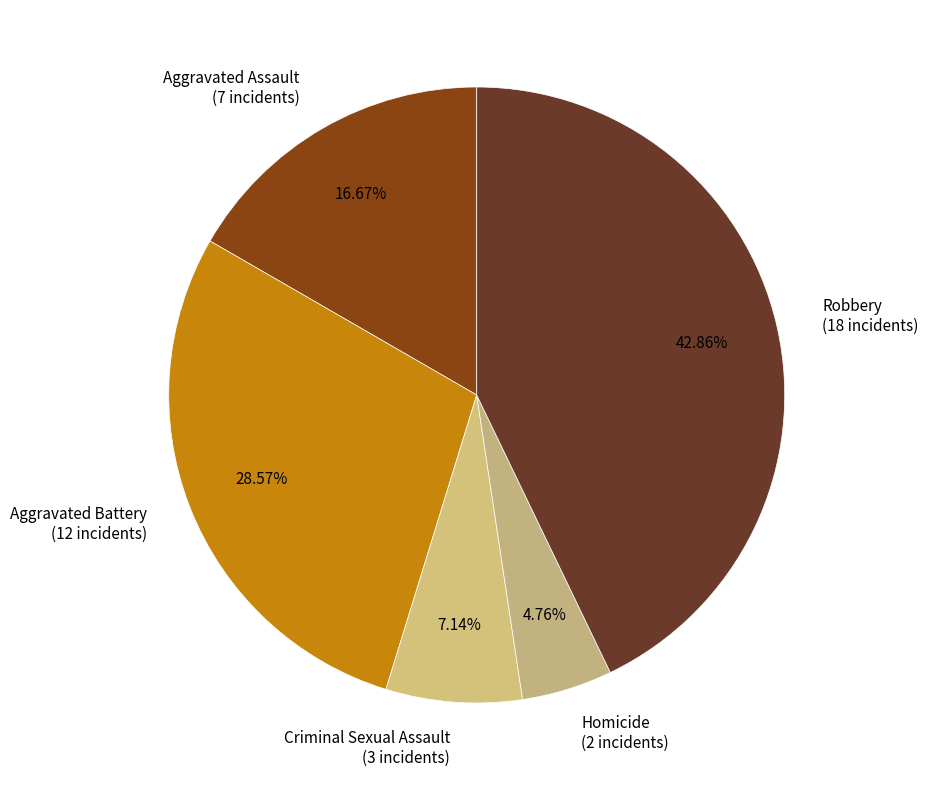

Do Homicide and Criminal Sexual Assault together represent more than half of the pie?

No